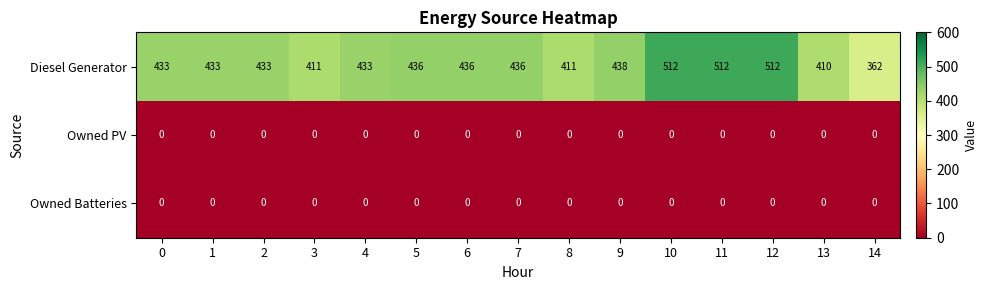

Between 3 and 14, which series saw the biggest shift?

Diesel Generator